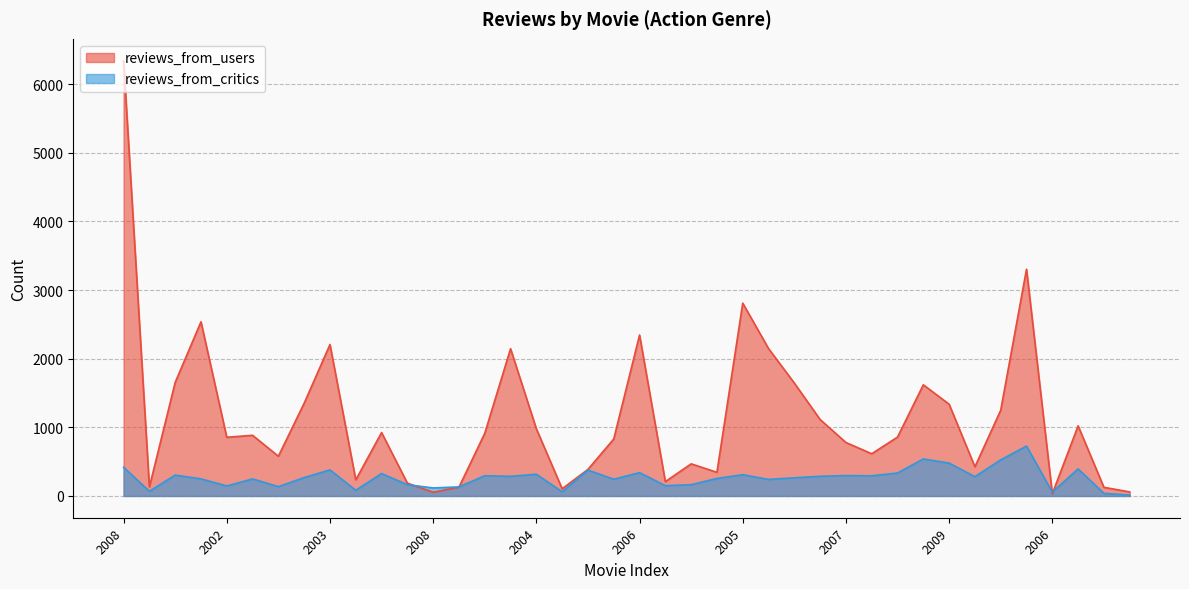

What is the average value of the reviews_from_critics series?

265